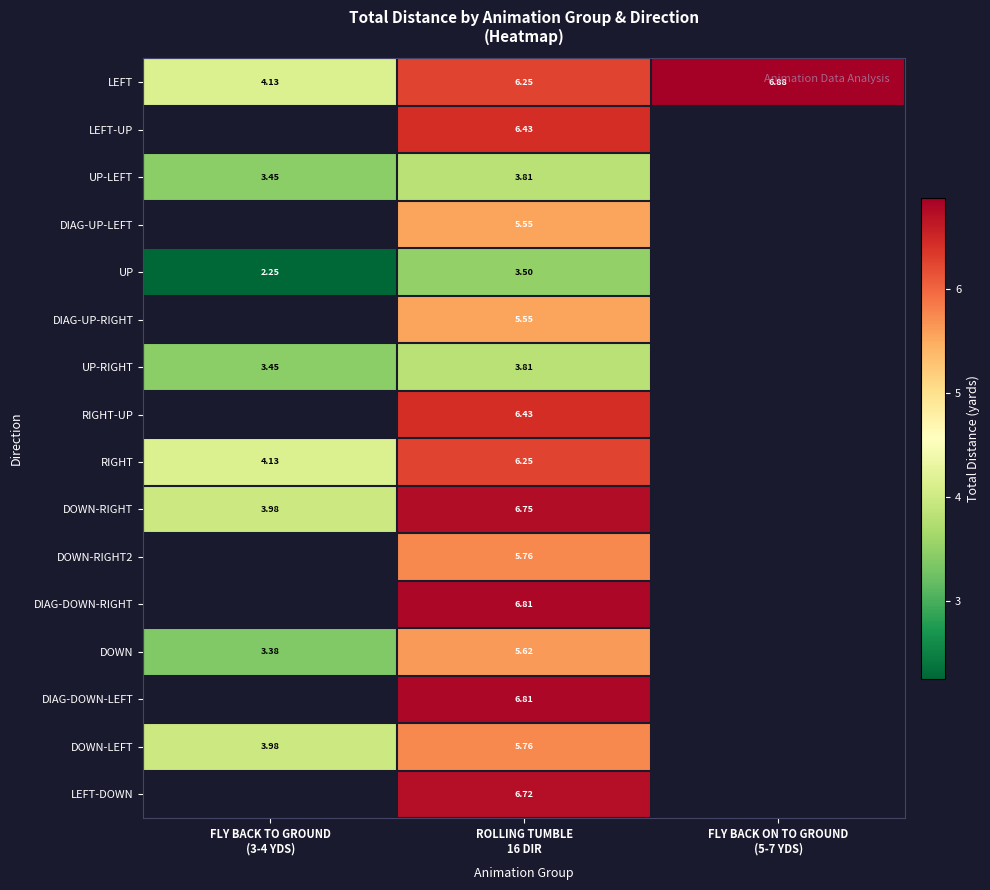

How many data points in DOWN-RIGHT2 are above 5?

1